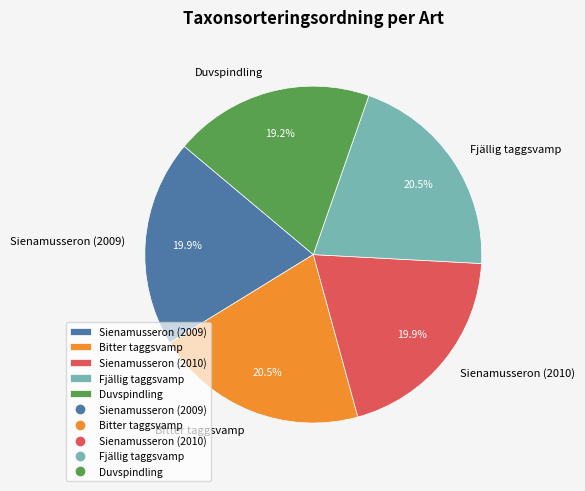

Approximately how many times larger is the value at Fjällig taggsvamp compared to Sienamusseron (2010)?

1.0